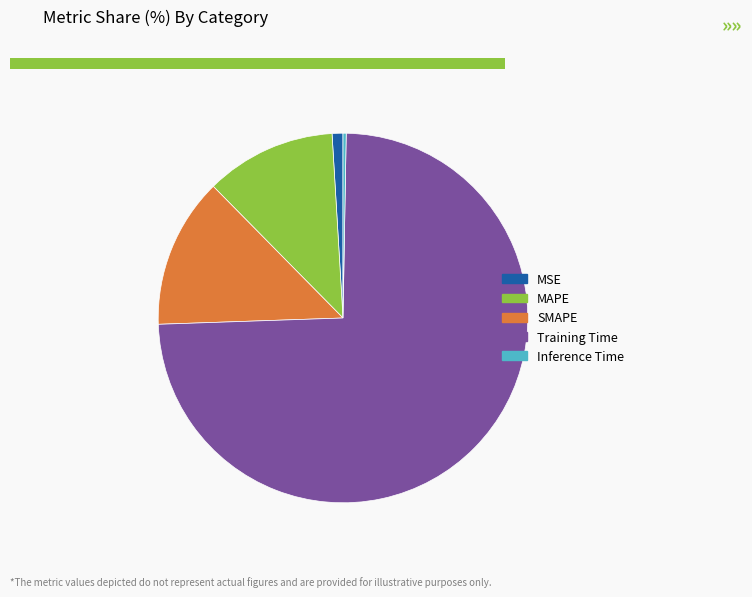

Which slice is the largest?

Training Time